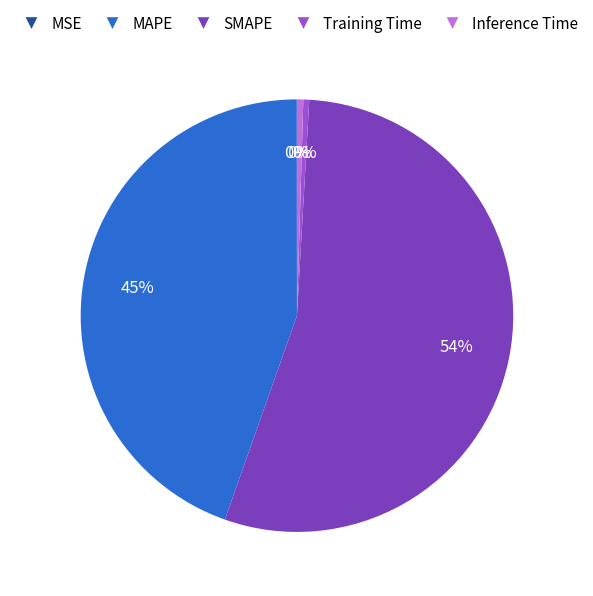

Is it true that MAPE is 45% of the pie?

True